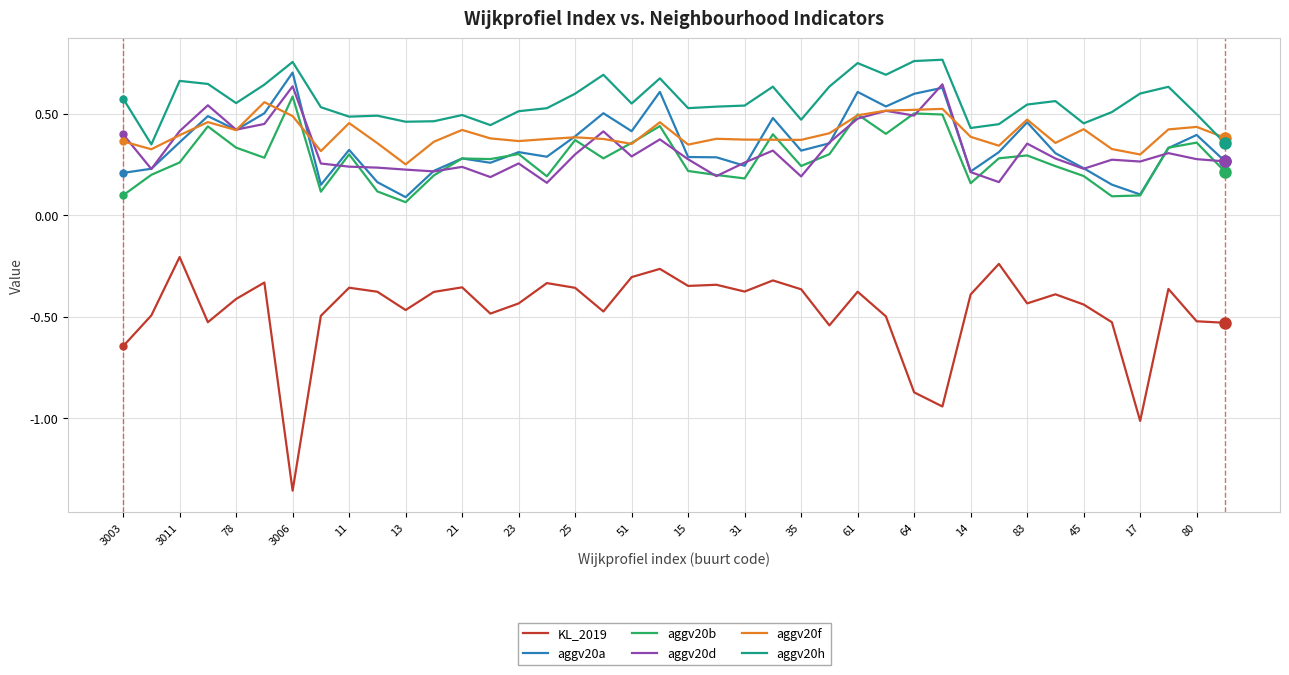

Which series has the widest spread of values?

KL_2019